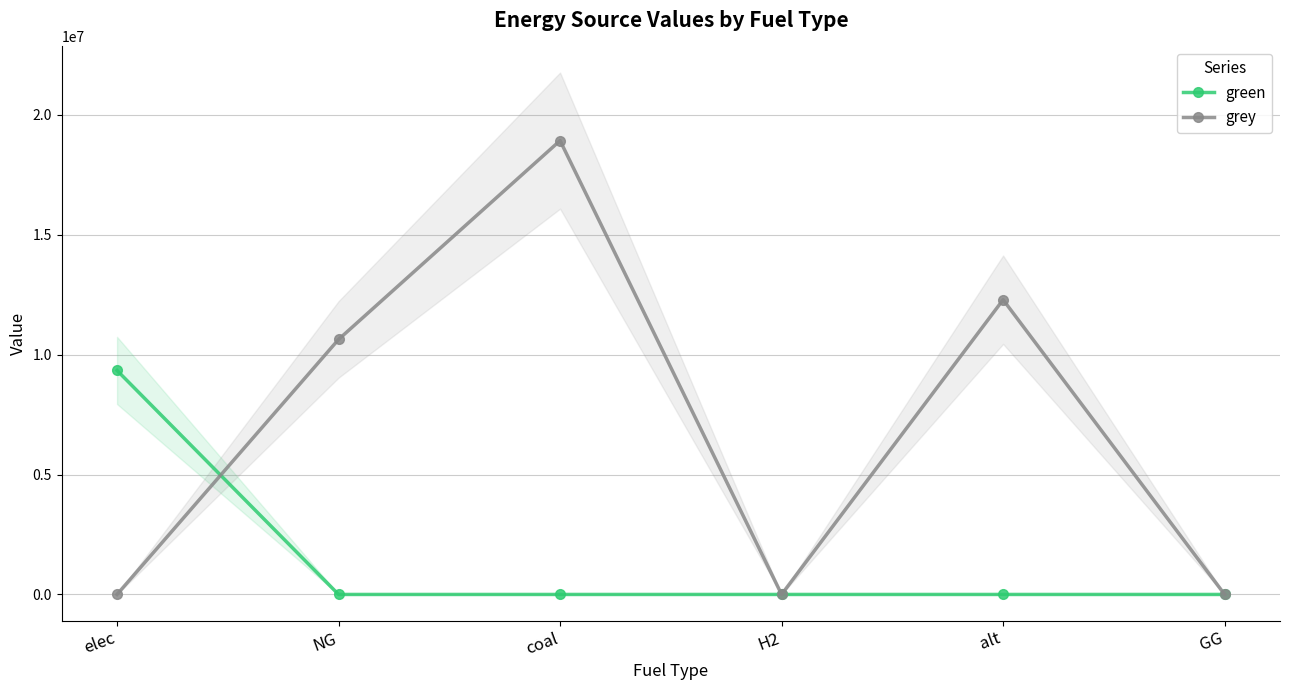

How many lines are shown in the chart?

2